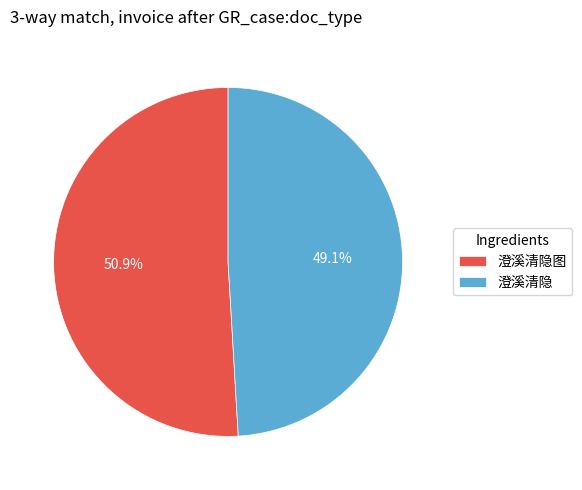

To the nearest percent, what is the average slice percentage?

50%